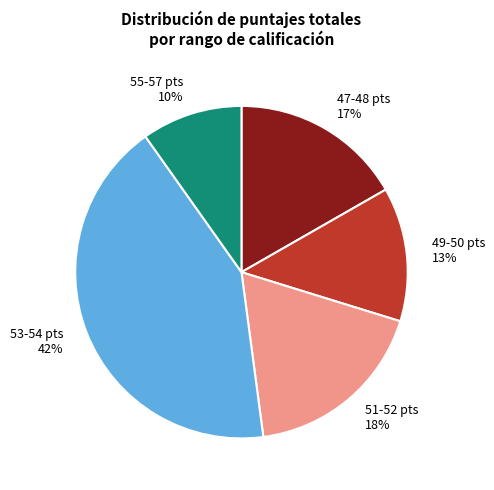

Which has a higher value, 47-48 pts or 51-52 pts?

51-52 pts